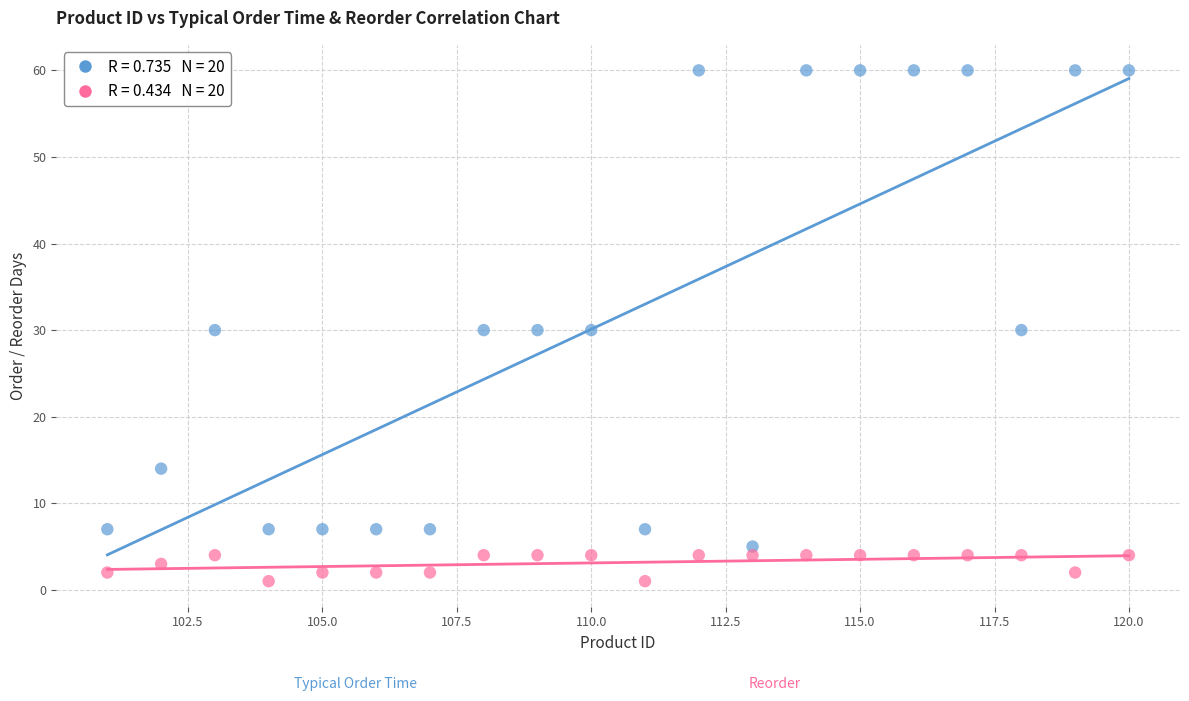

Across all data points, what is the range of Y values (max minus min)?

59